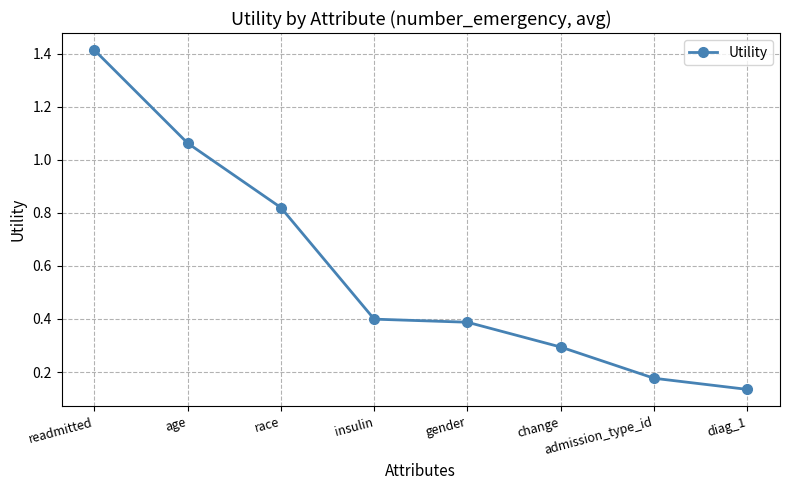

What is the difference between the values at diag_1 and insulin?

0.3